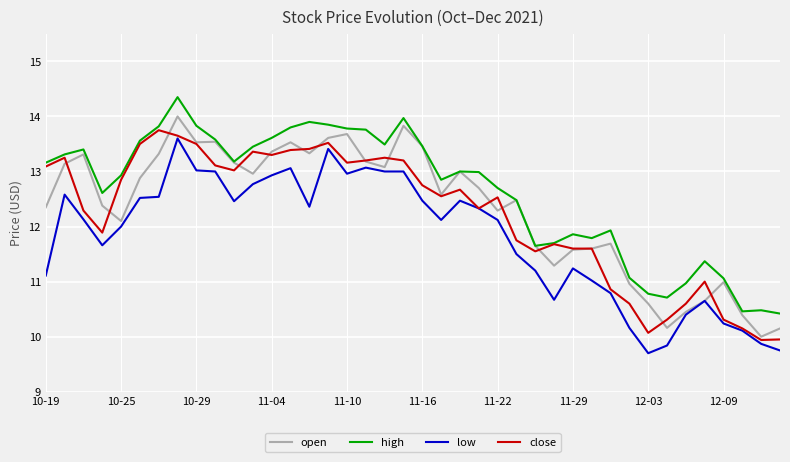

Which series has the largest range (max minus min)?

open